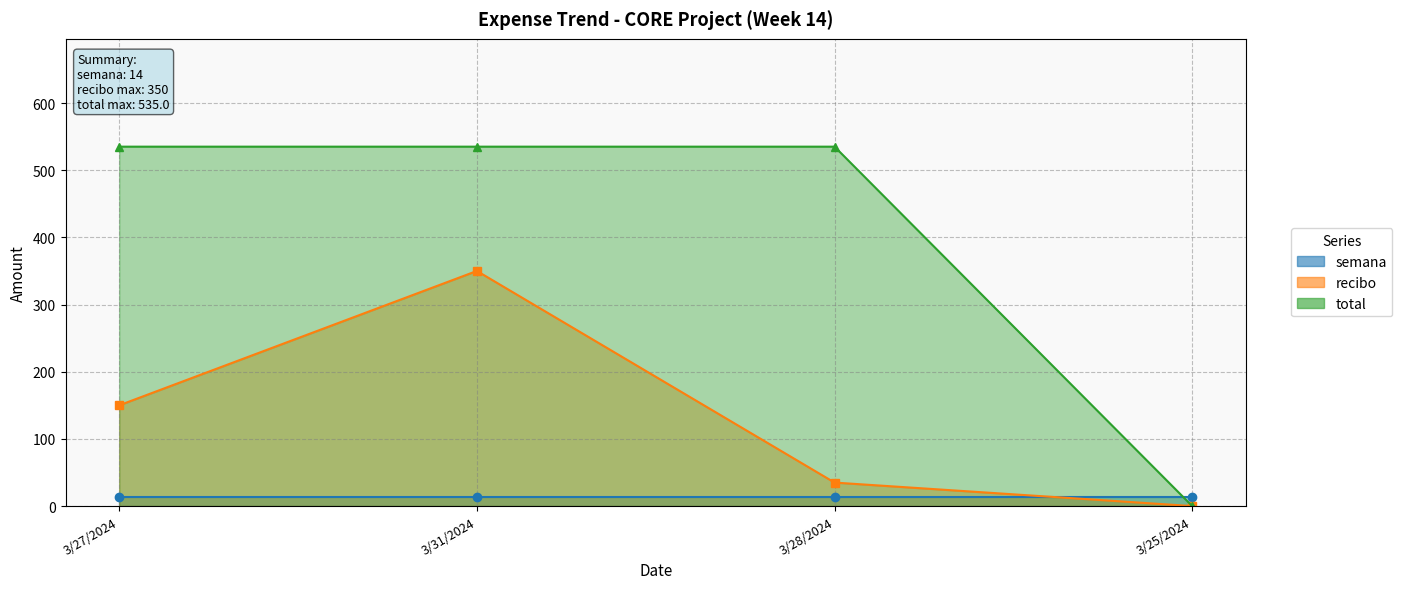

Which series has the largest range (max minus min)?

total